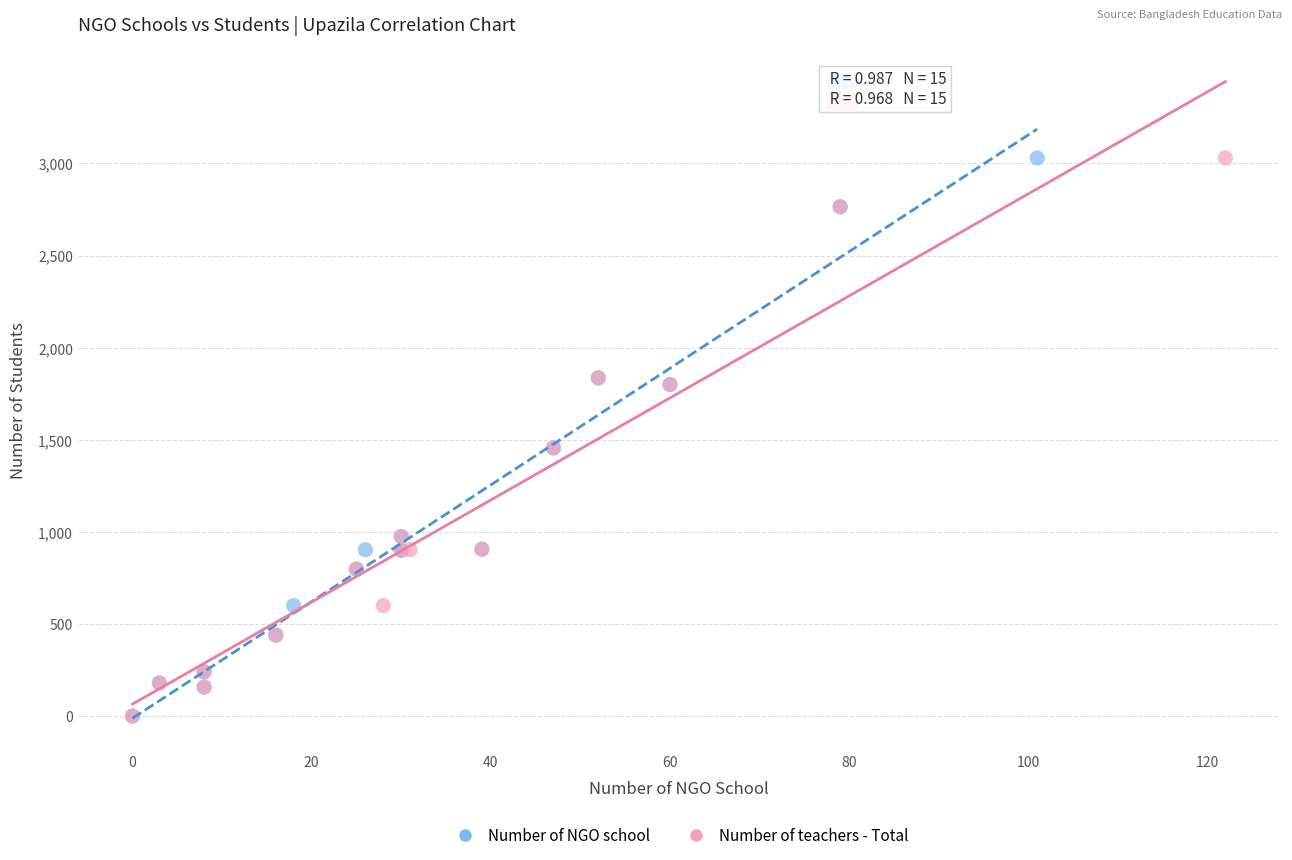

What are all the series names shown in the legend?

Number of NGO school, Number of teachers - Total